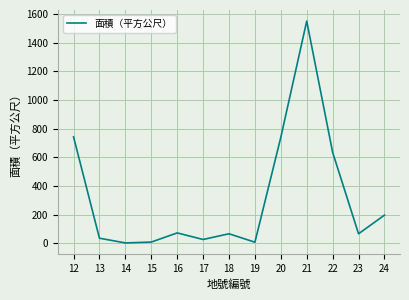

True or false: there are more than 2 points higher than both neighbors.

True